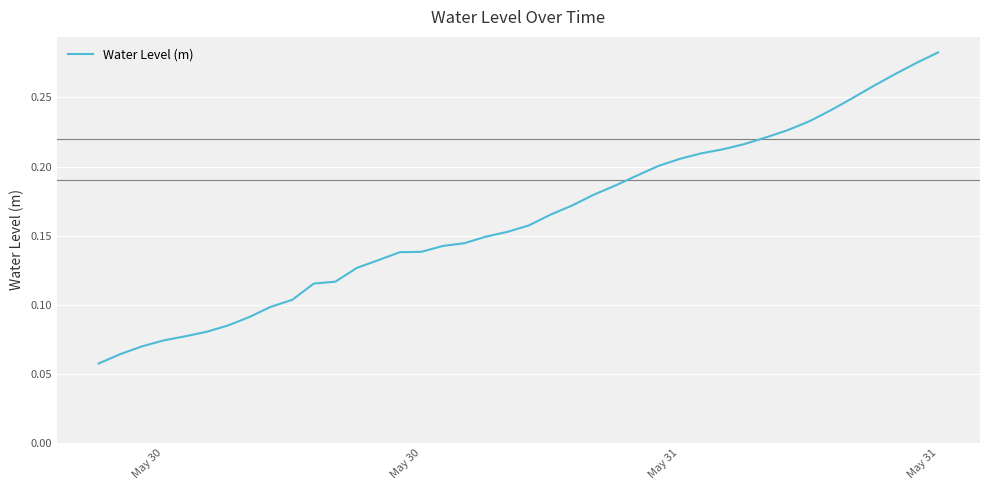

How many lines are shown in the chart?

1